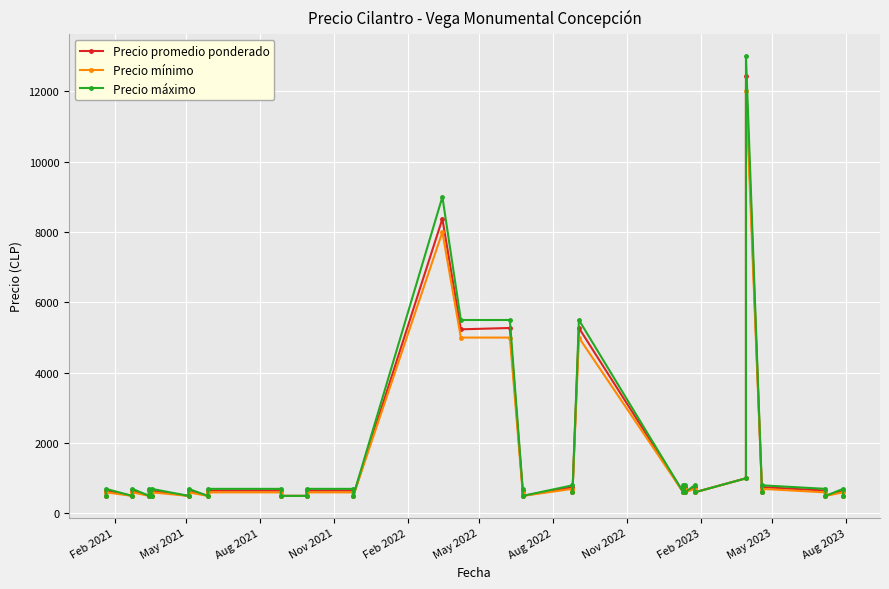

True or false: Precio mínimo and Precio máximo cross at least once.

False